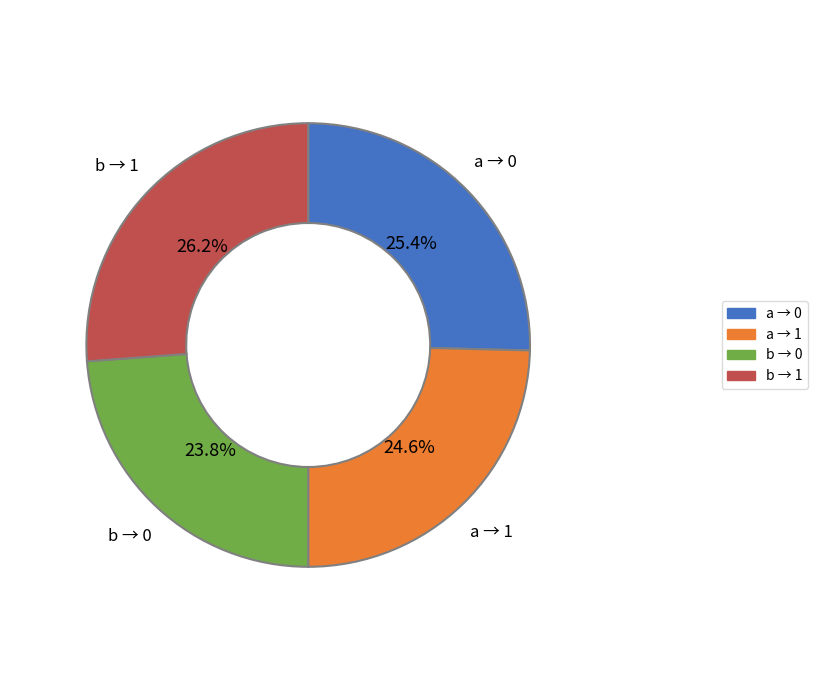

Does any single category account for the majority?

No